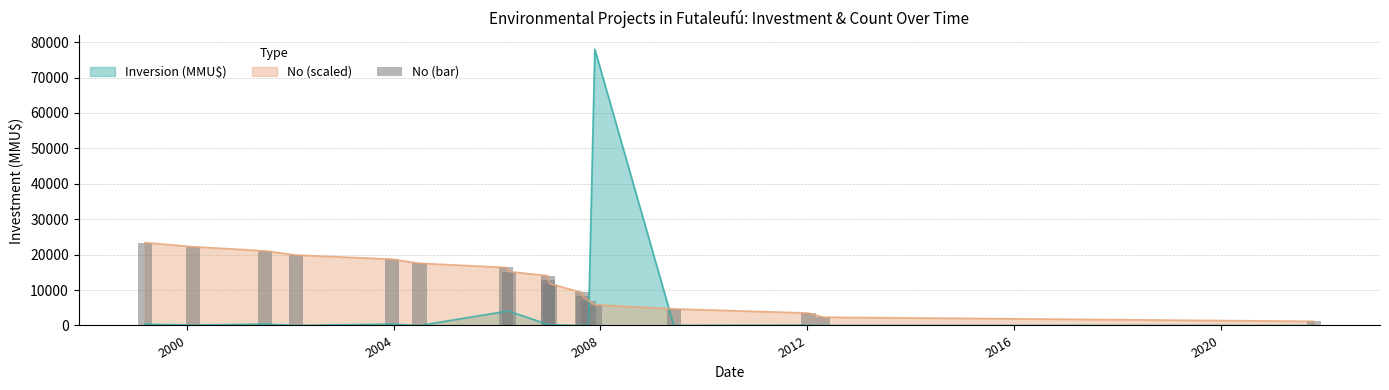

True or false: Inversion (MMU$) and No (scaled) intersect in this chart.

True